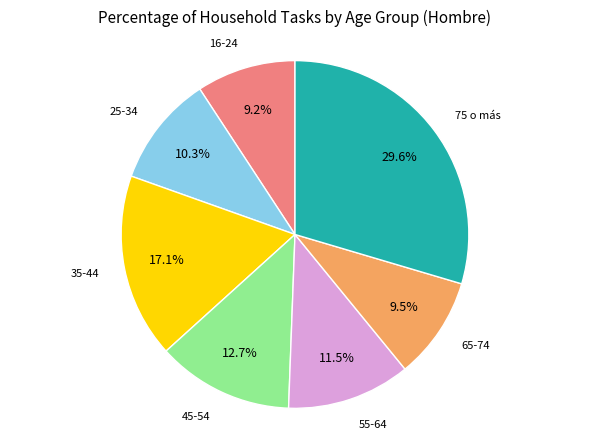

To the nearest percent, what portion does 16-24 represent?

9%